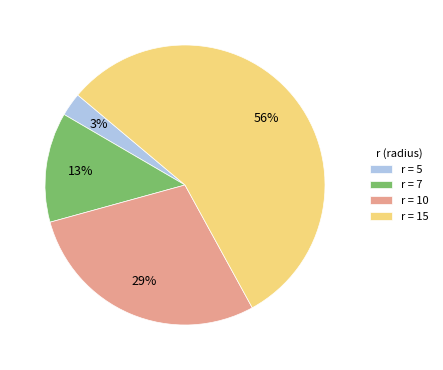

Which slice is the largest?

r = 15